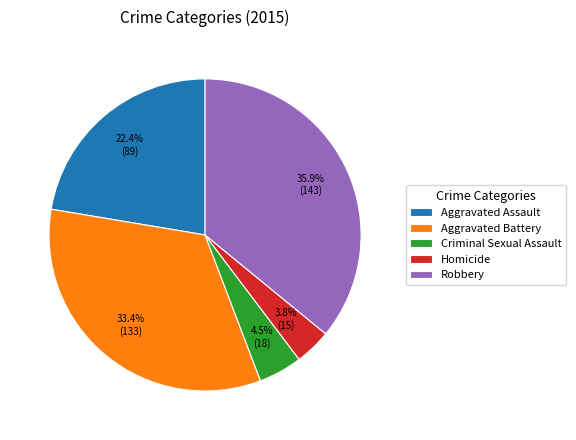

Between Aggravated Battery and Criminal Sexual Assault, which is larger?

Aggravated Battery